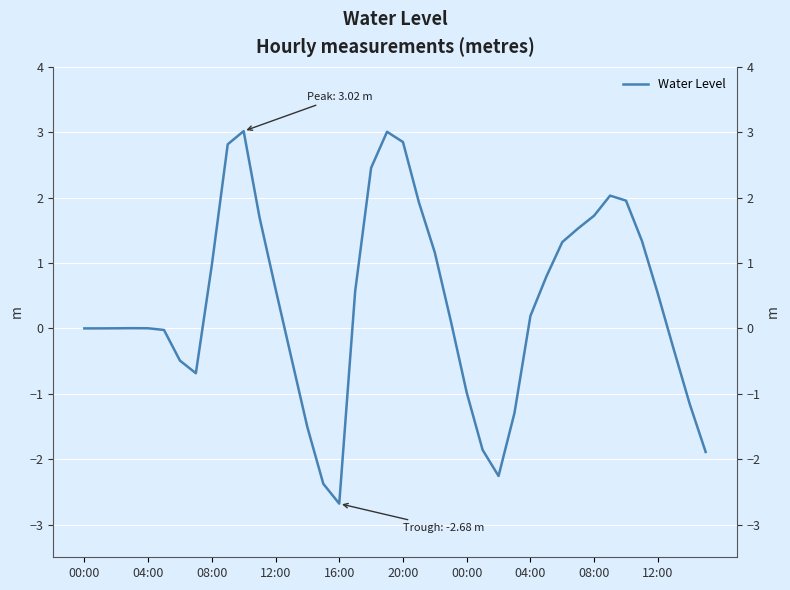

True or false: the data shows -2.2 at 27.

False